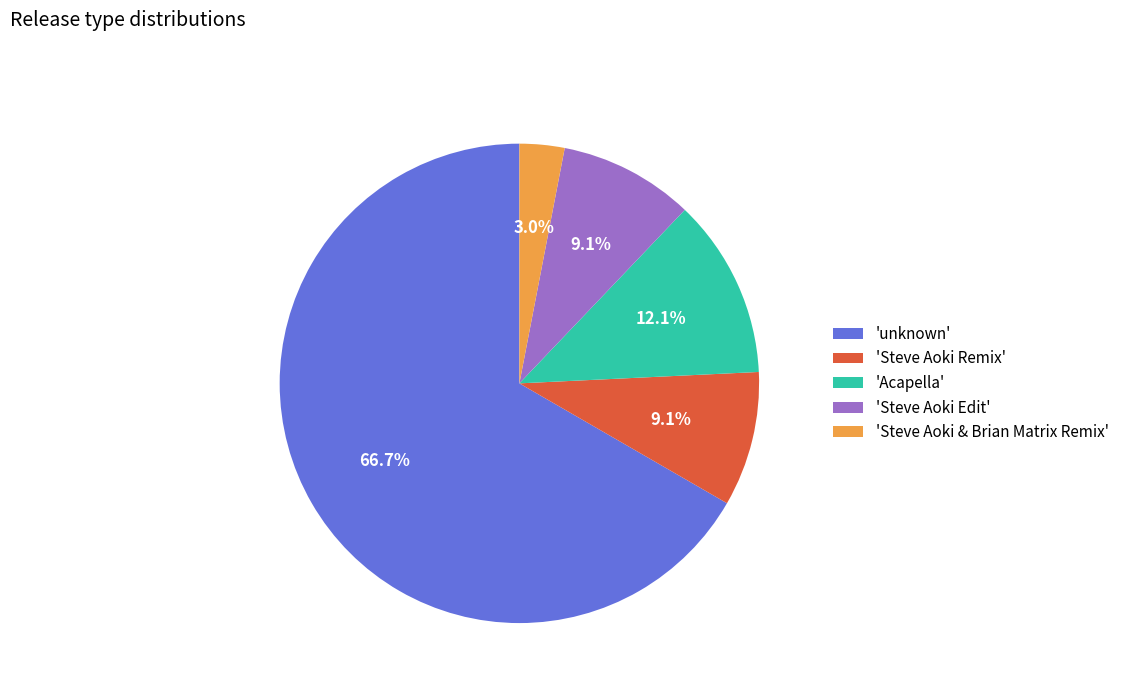

How many slices are in this pie chart?

5